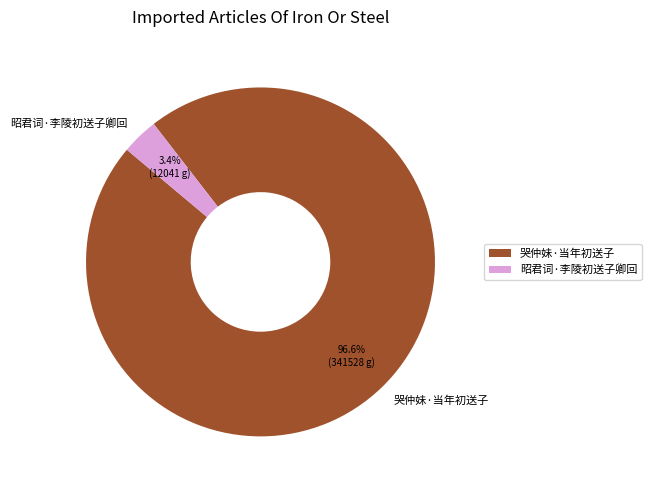

How many segments does this pie chart have?

2